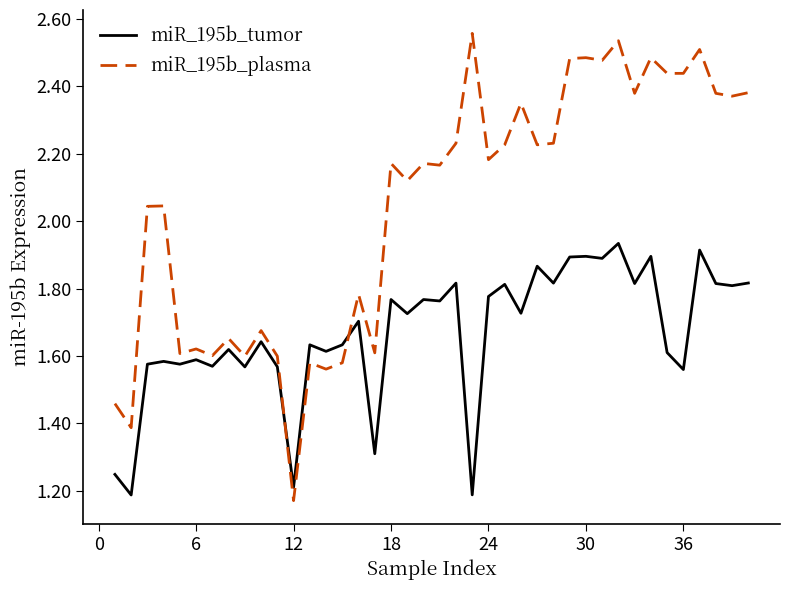

Which series has the largest range (max minus min)?

miR_195b_plasma